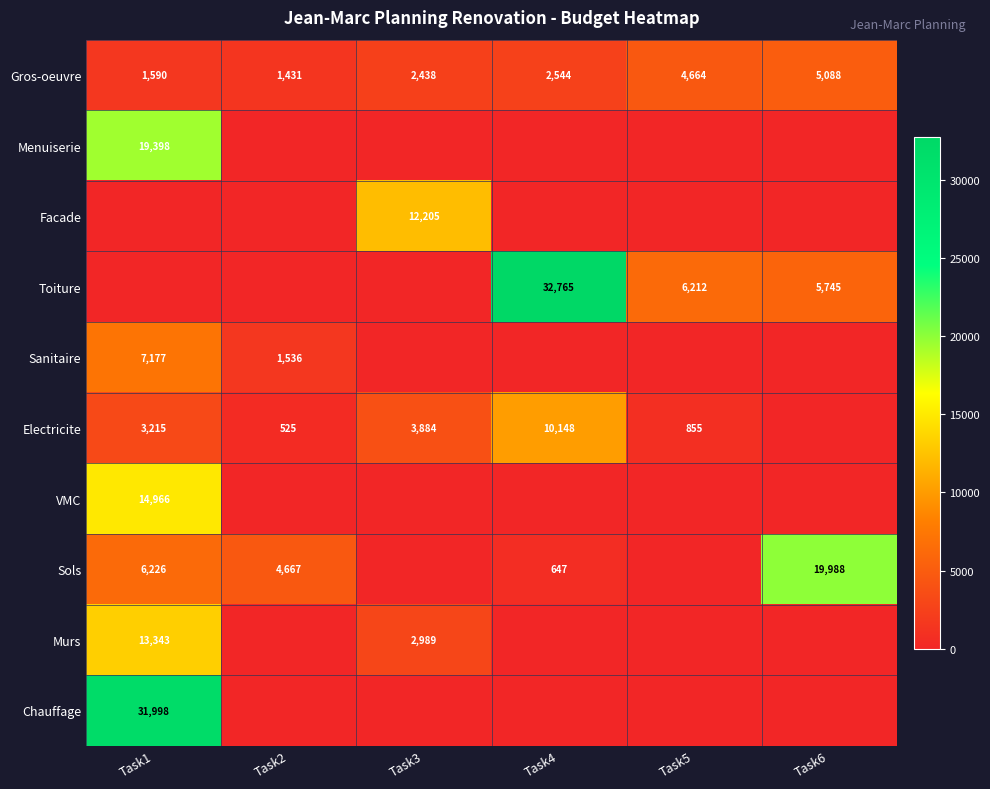

What is the spread (max minus min) of values at Task3?

12205